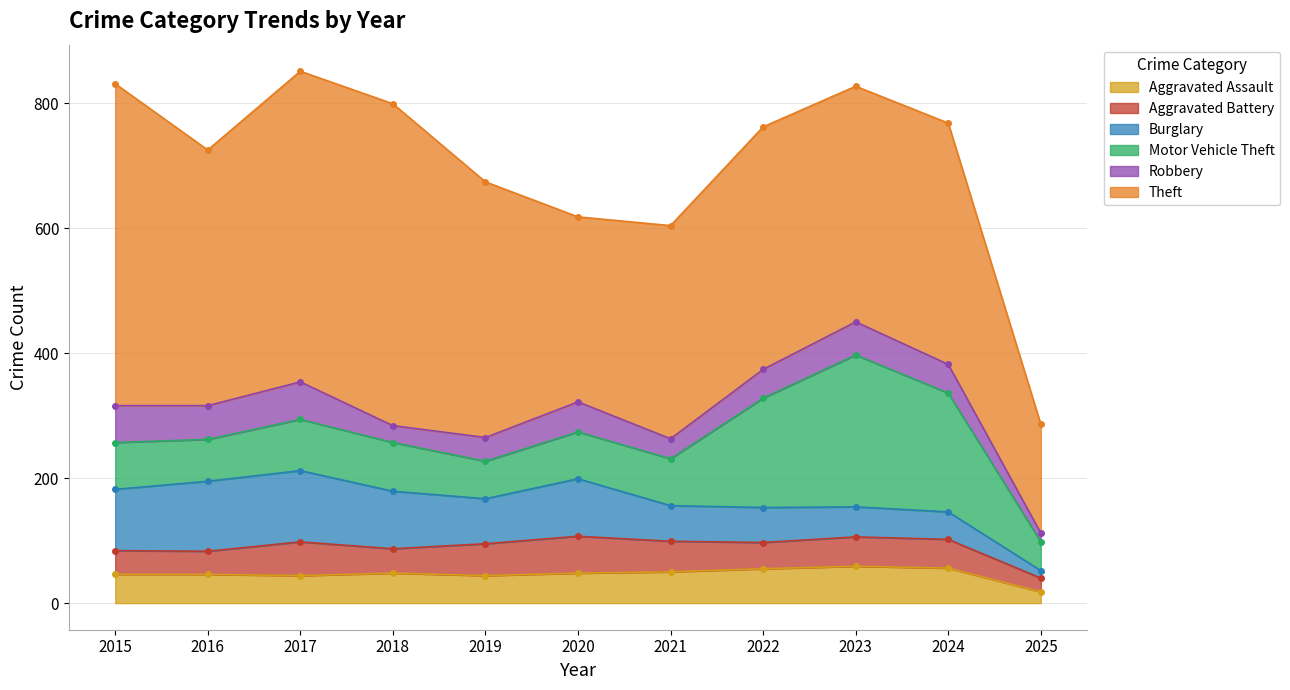

Reading left to right, transcribe all the data shown in this chart.

Aggravated Assault: 46	46	44	48	44	48	50	55	59	56	18
Aggravated Battery: 38	37	54	39	51	59	49	42	47	46	22
Burglary: 98	112	114	92	72	92	57	56	48	44	12
Motor Vehicle Theft: 75	67	82	78	60	75	75	175	243	190	46
Robbery: 59	54	60	27	38	48	32	46	53	46	14
Theft: 515	409	497	515	409	296	341	388	377	386	174